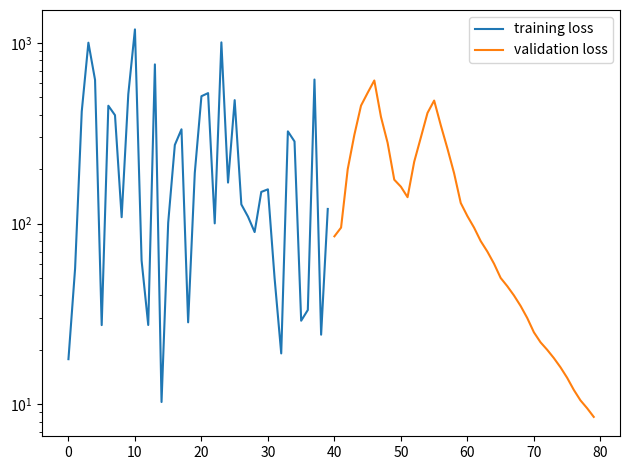

How many values in the validation loss series are below 95?

19